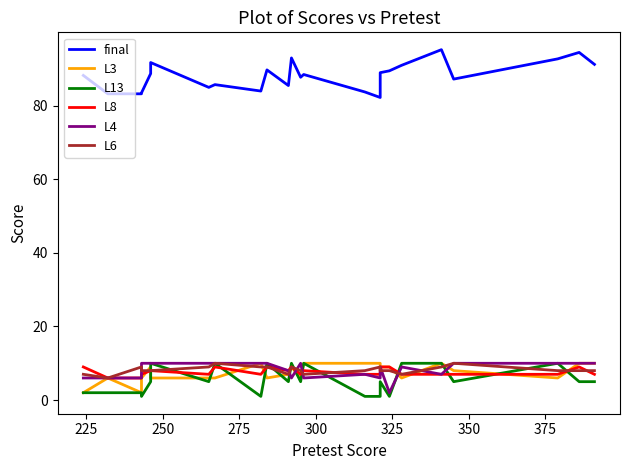

Is the value of L13 at 350 greater than the value of L8 at 21?

No